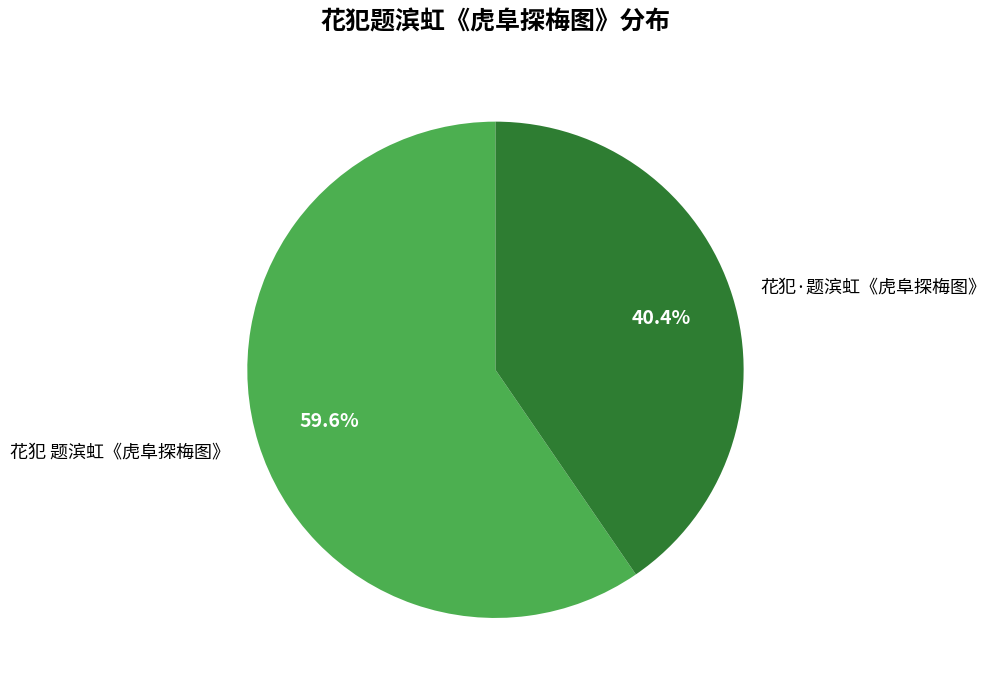

Is there a majority slice in this chart?

Yes